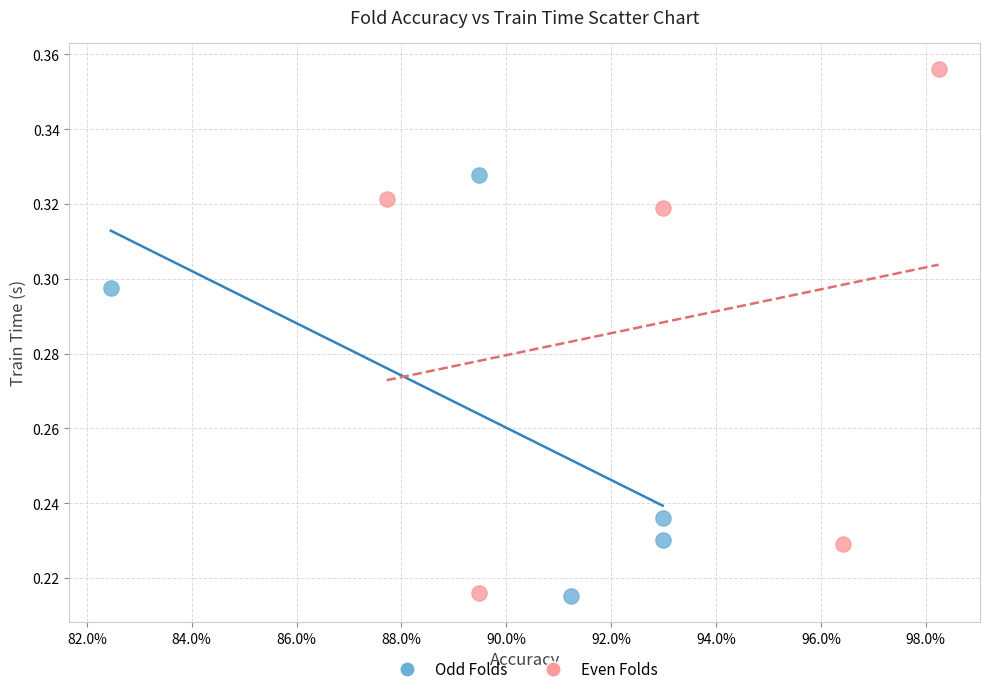

Which series reaches the maximum Y coordinate?

Even Folds